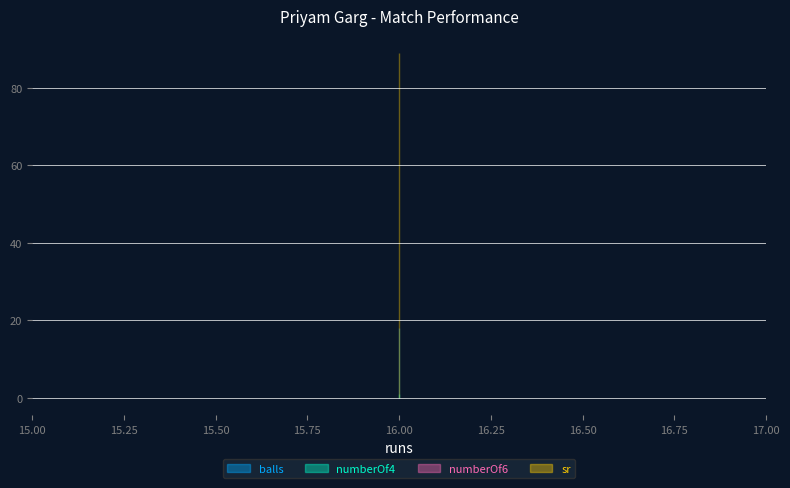

Reading right to left, transcribe all the data shown in this chart.

balls: 16=18.0	16=18.0	16=18.0
numberOf4: 16=1.0	16=1.0	16=1.0
numberOf6: 16=0.0	16=0.0	16=0.0
sr: 16=88.9	16=88.9	16=88.9